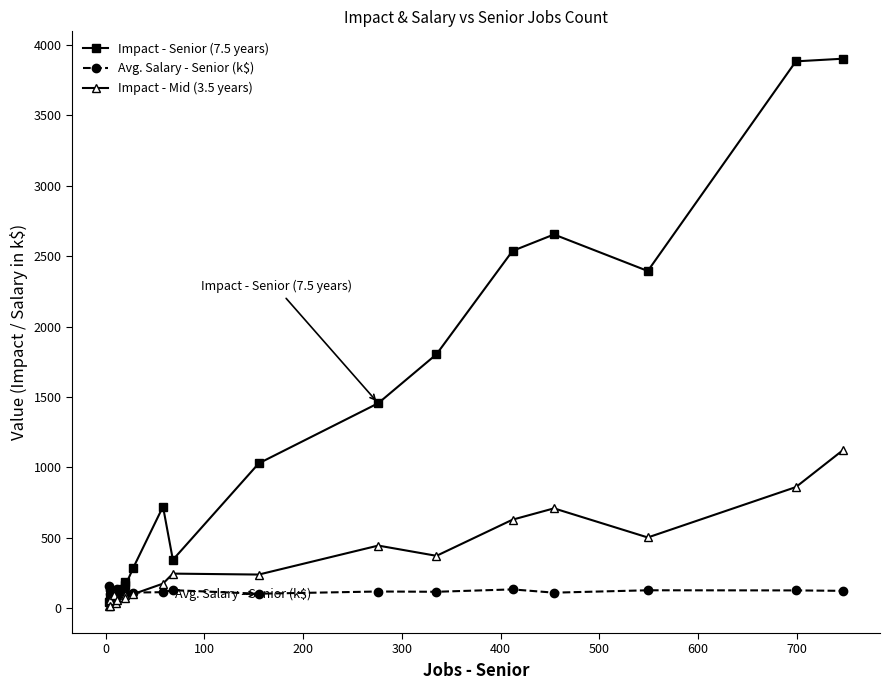

What is the difference between the highest and lowest values at 200?

20.2